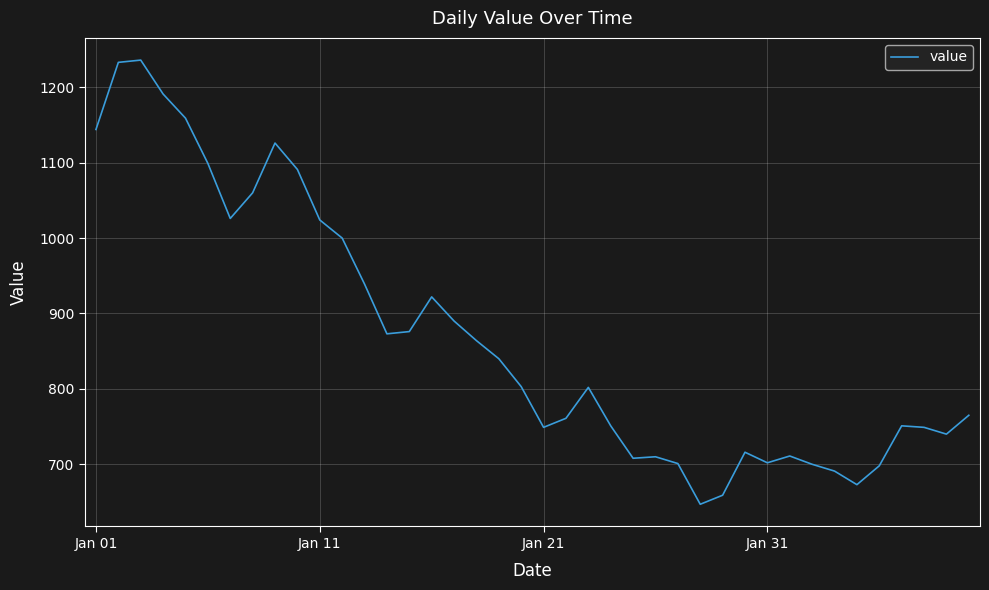

What is the difference between the maximum and minimum values?

589